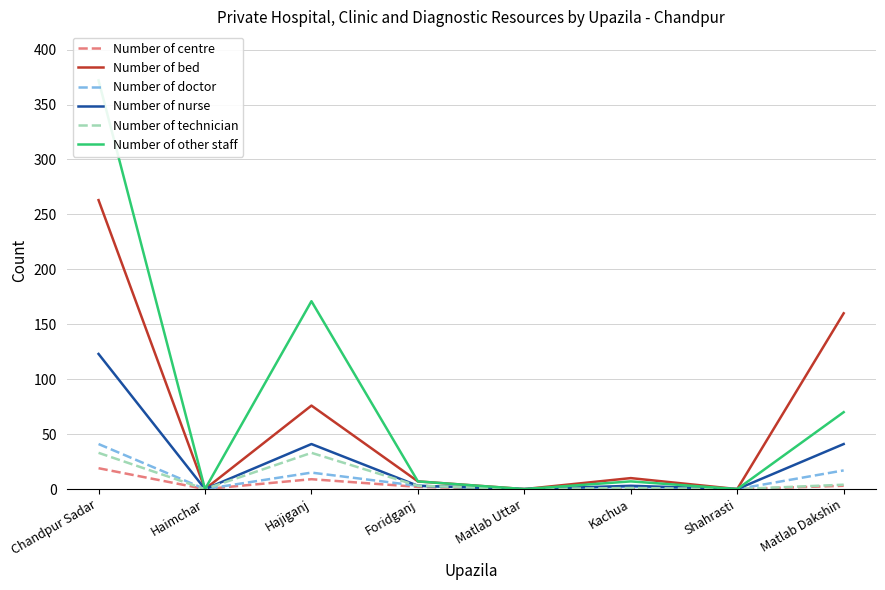

Does the chart have visible grid lines?

Yes